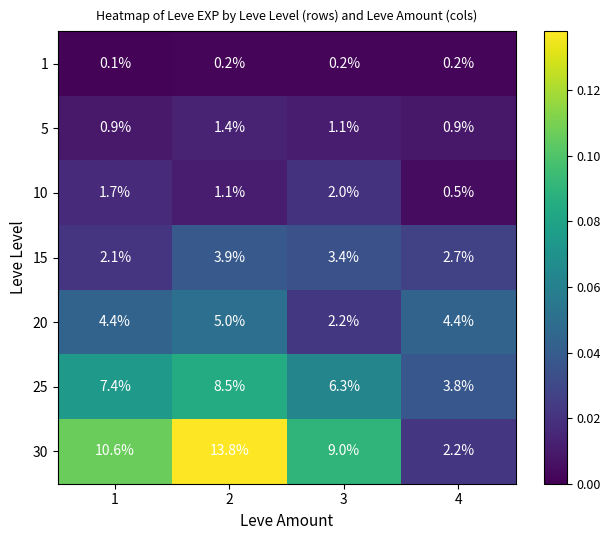

At 2, list the series in order from largest to smallest.

30, 25, 20, 15, 5, 10, 1